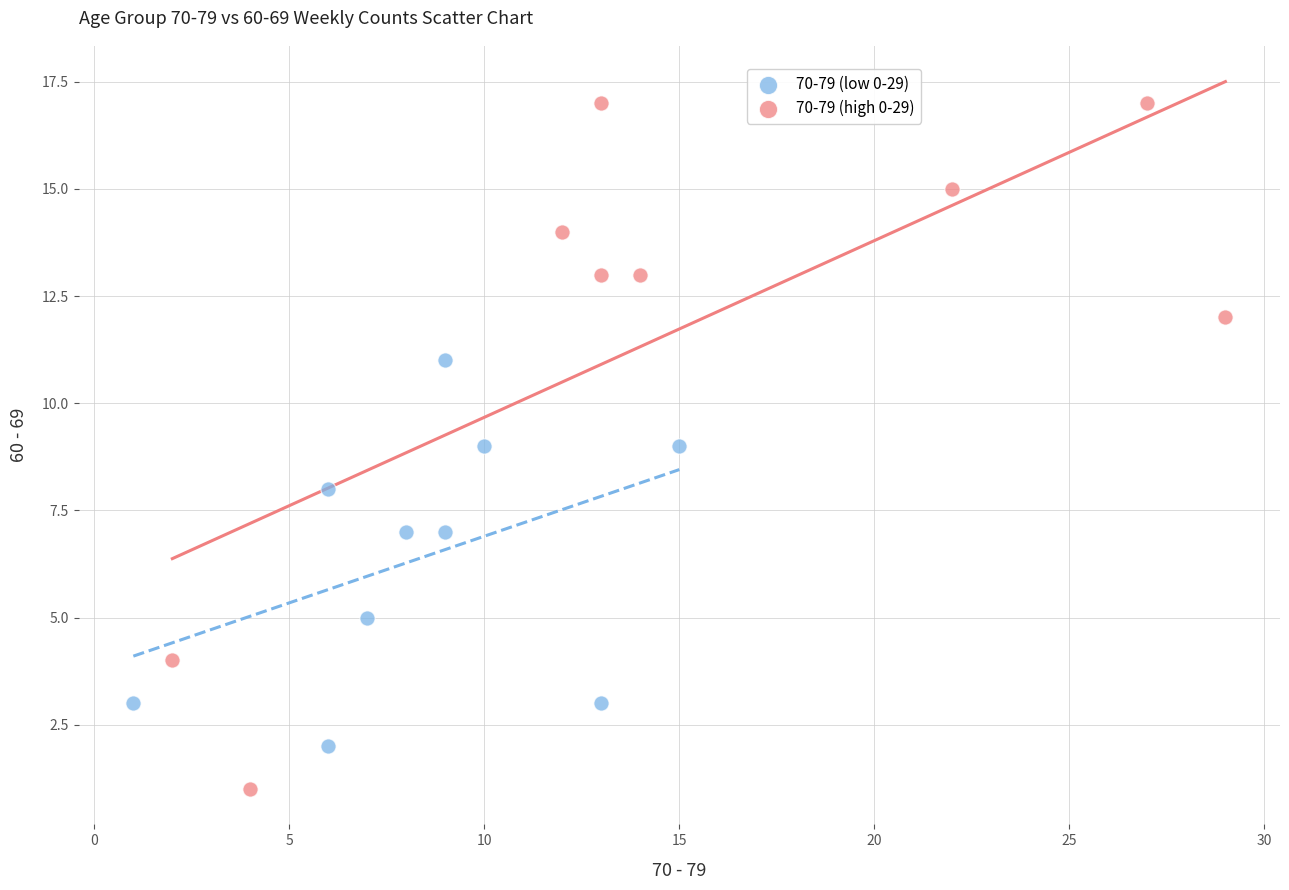

Which series has the largest Y range (max minus min)?

70-79 (high 0-29)